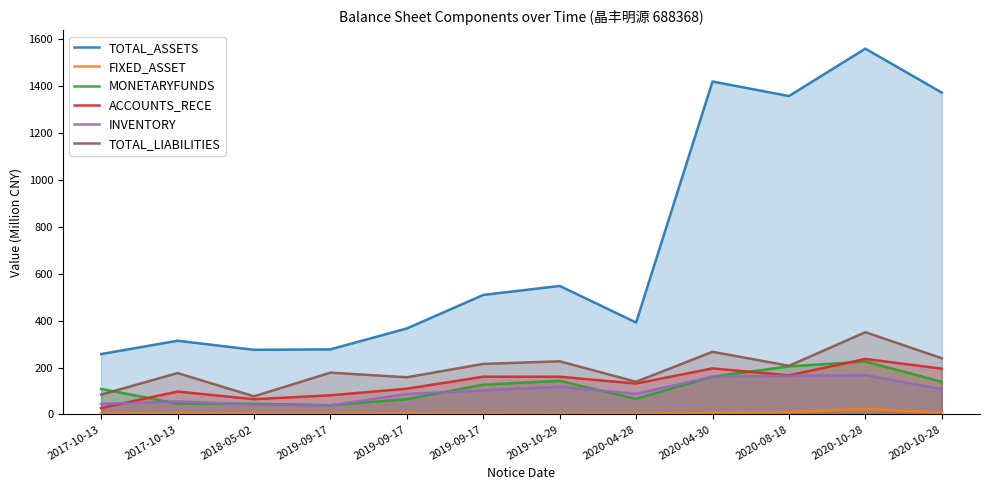

How many values in the TOTAL_ASSETS series exceed 509?

6